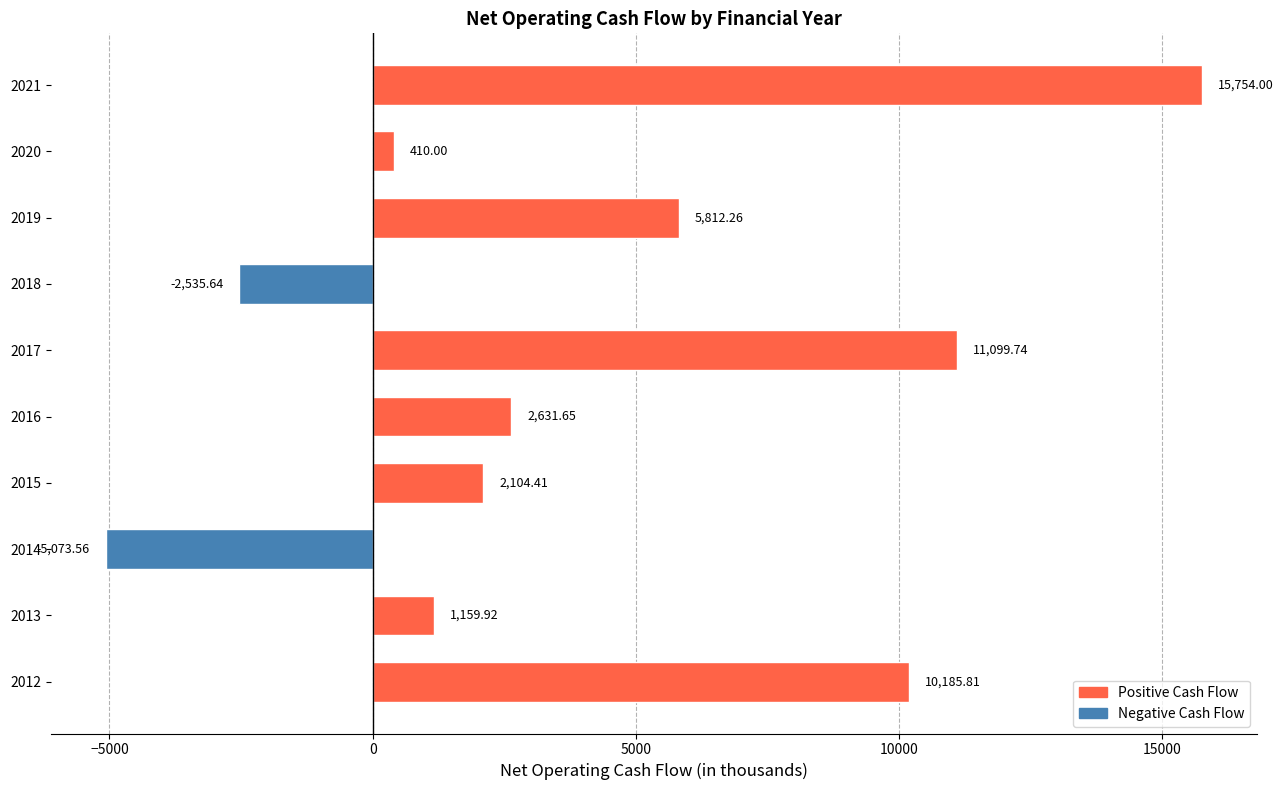

List the labels in order of value, smallest first.

2014, 2018, 2020, 2013, 2015, 2016, 2019, 2012, 2017, 2021